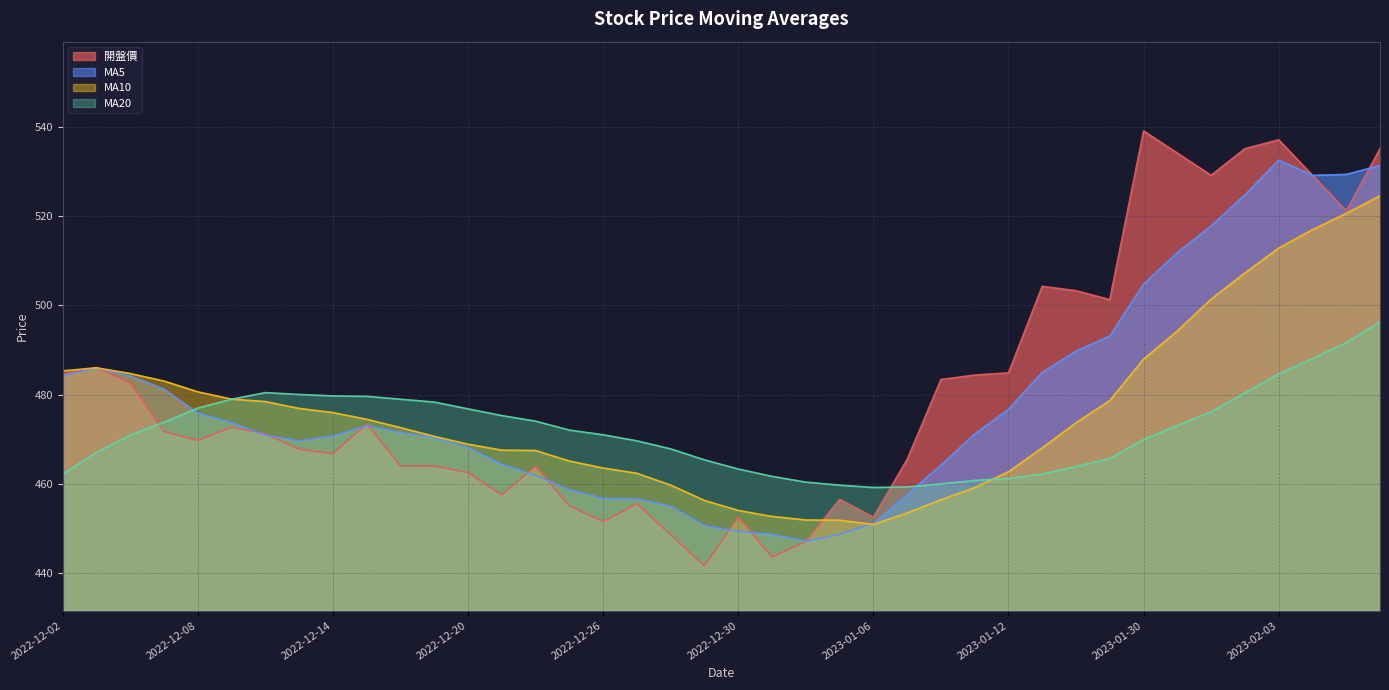

Which category has the lowest value across all series?

2022-12-29